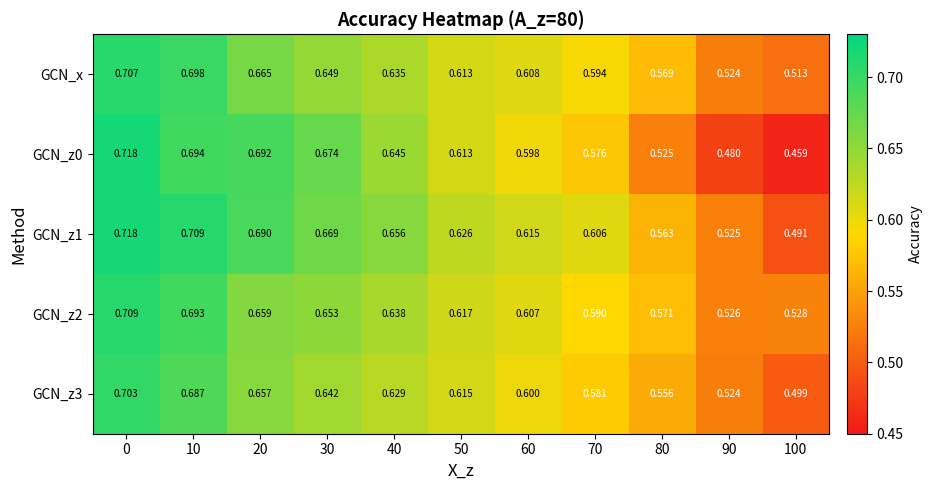

Is the value of GCN_z1 at 0 greater than the value of GCN_z2 at 100?

Yes